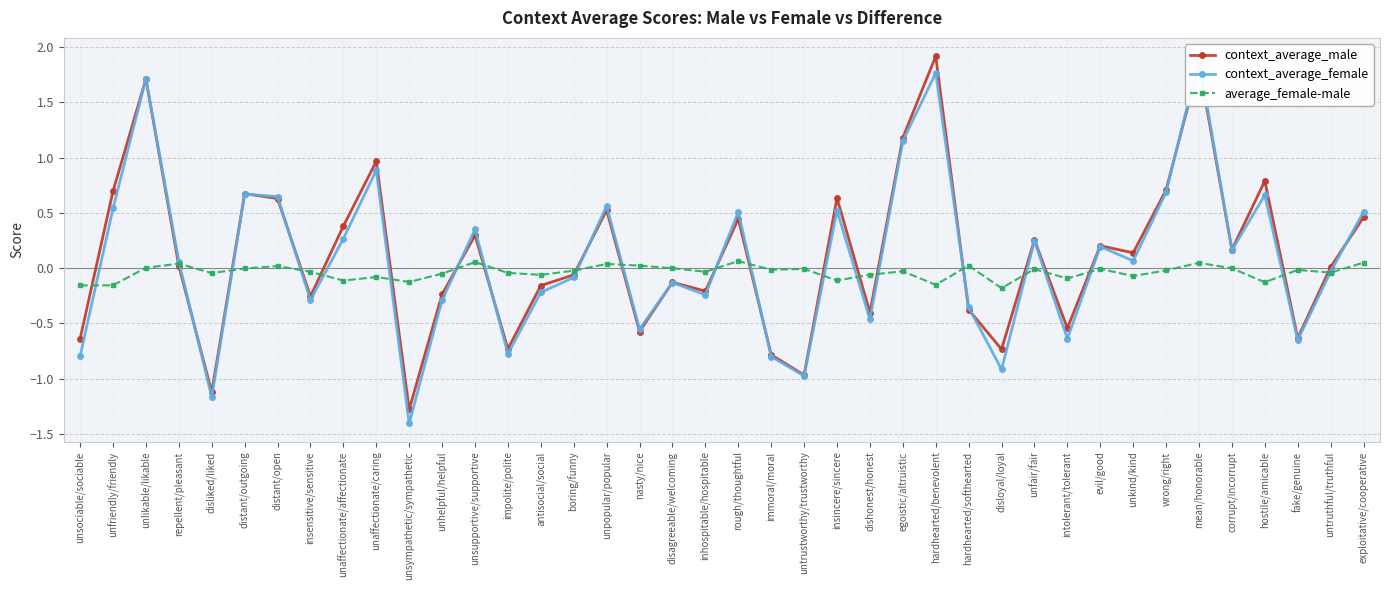

True or false: context_average_male has more than 1 points higher than both neighbors.

True